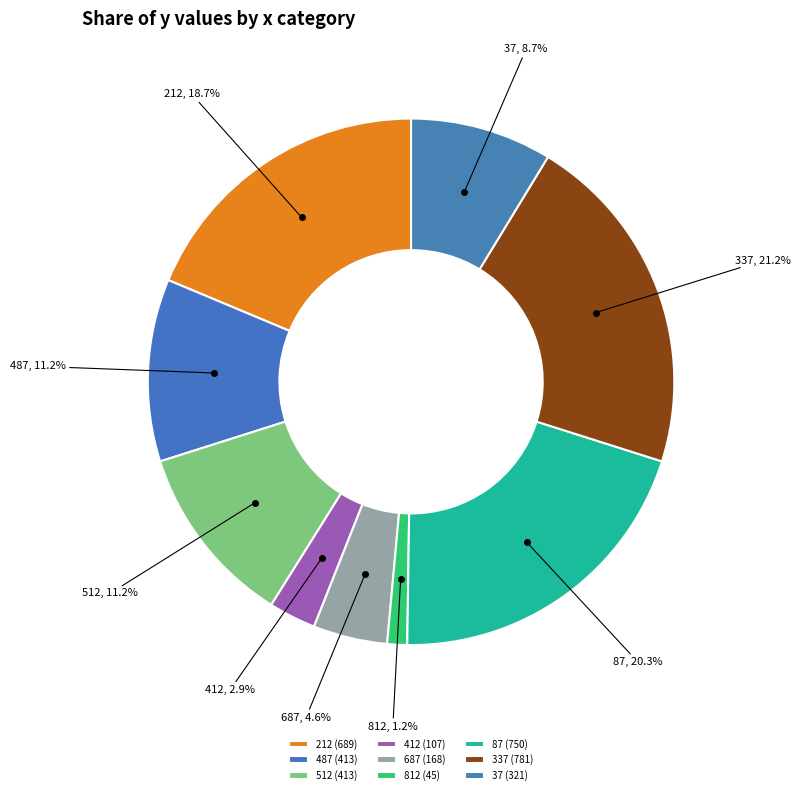

How many slices are in this pie chart?

9